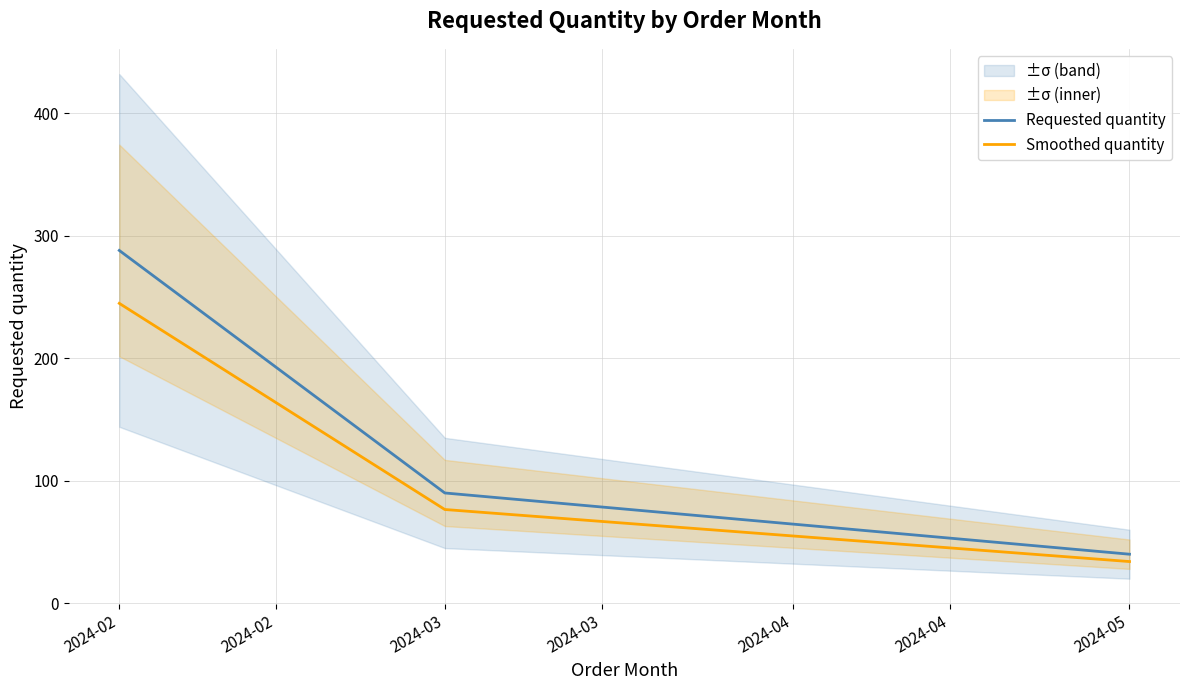

Rank the categories by Smoothed quantity value from highest to lowest.

2024-02, 2024-03, 2024-05